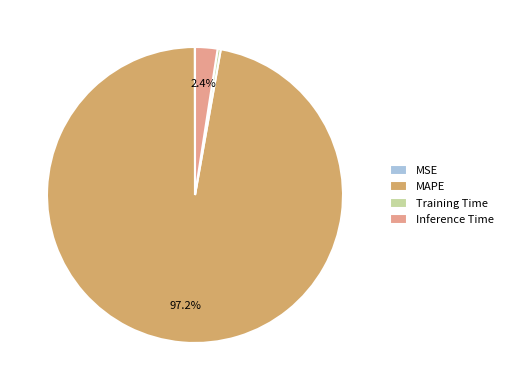

Which has a higher value, MAPE or Training Time?

MAPE